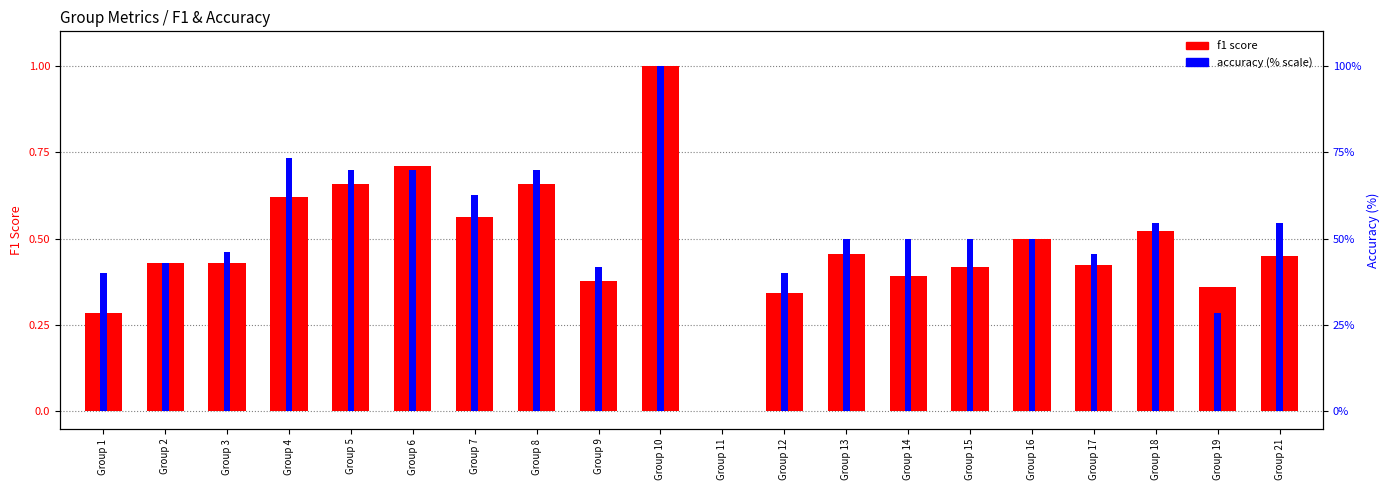

Is the value of accuracy (% scale) at Group 10 greater than the value of f1 score at Group 13?

Yes